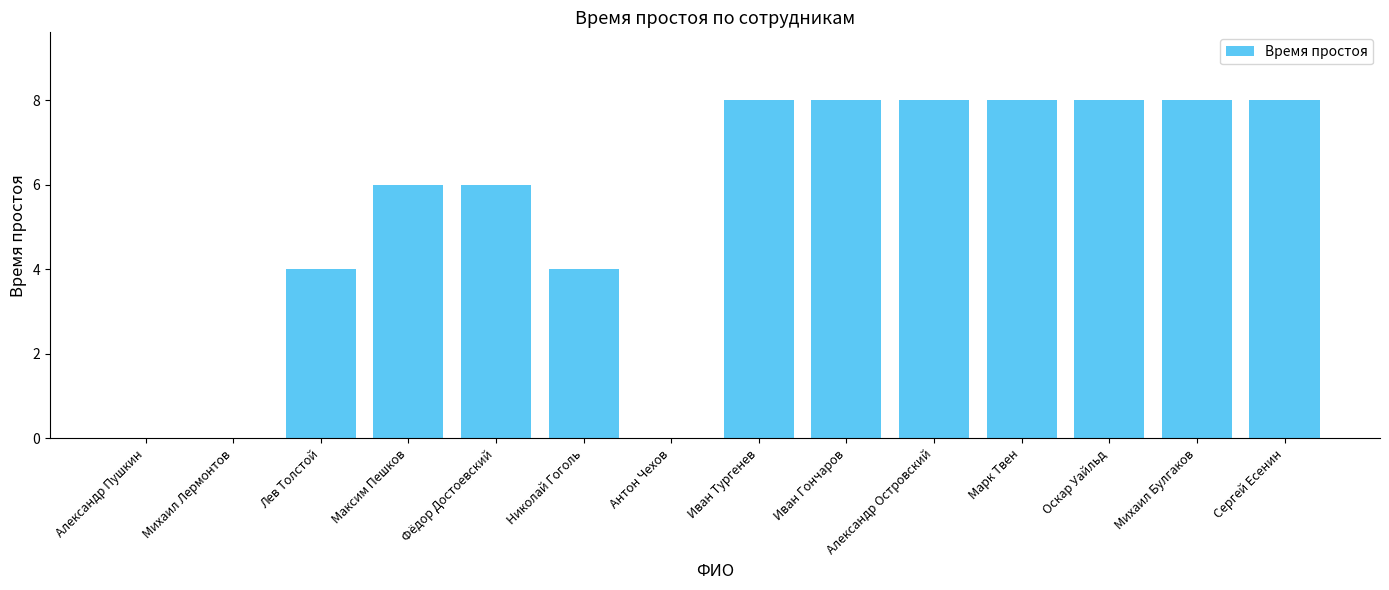

True or false: the data shows 8 at Иван Гончаров.

True